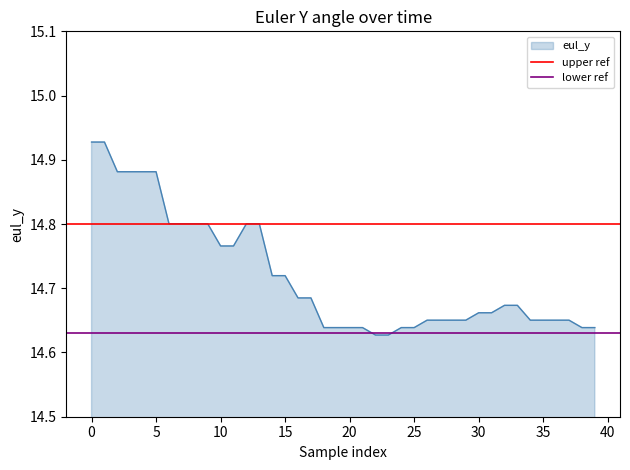

What is the average value of the lower ref series?

14.6